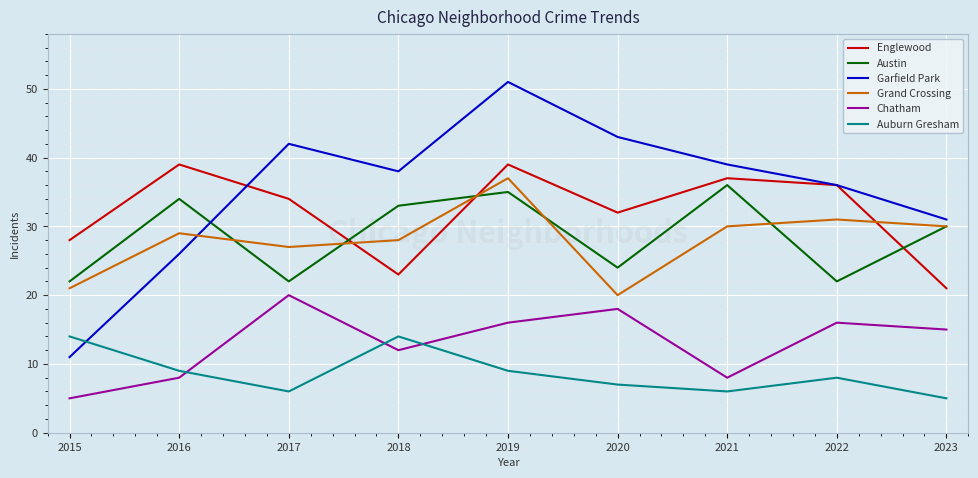

What is the sum of all Garfield Park values?

317